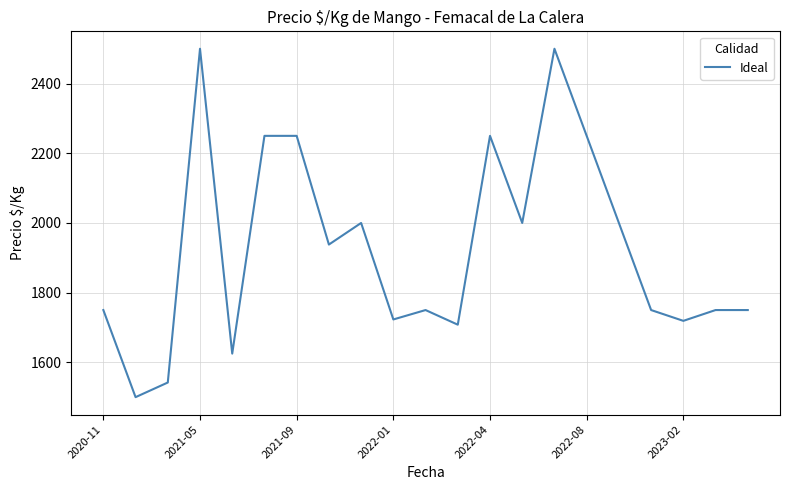

What is the smallest value displayed?

1500